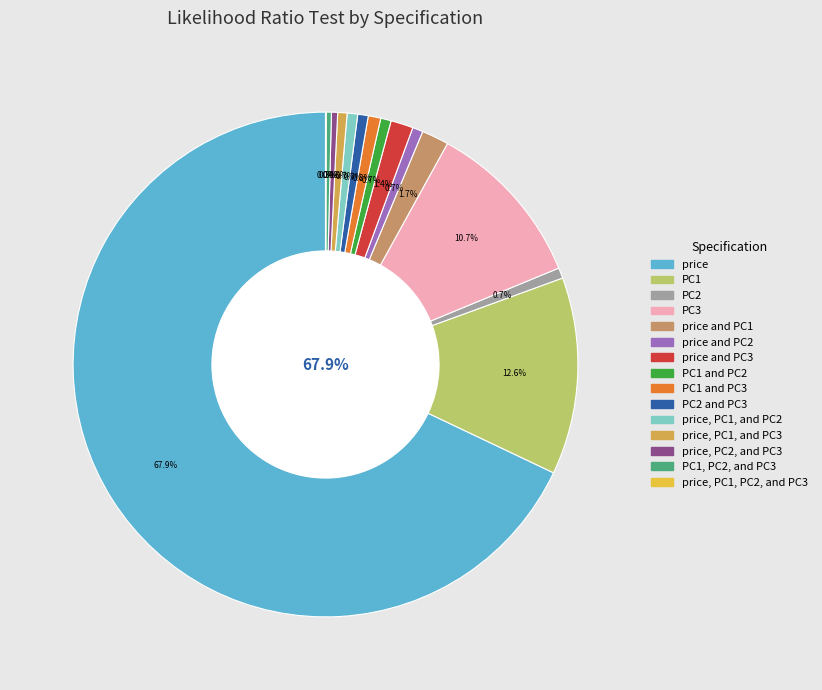

Which has a higher value, price and PC3 or PC1?

PC1